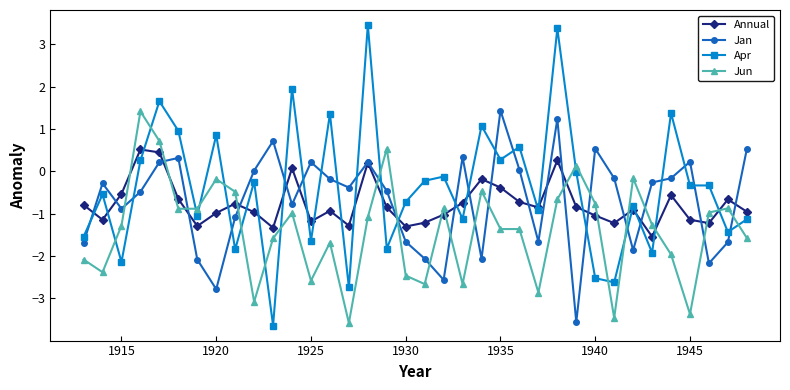

What is the highest value of the Jan series?

1.4